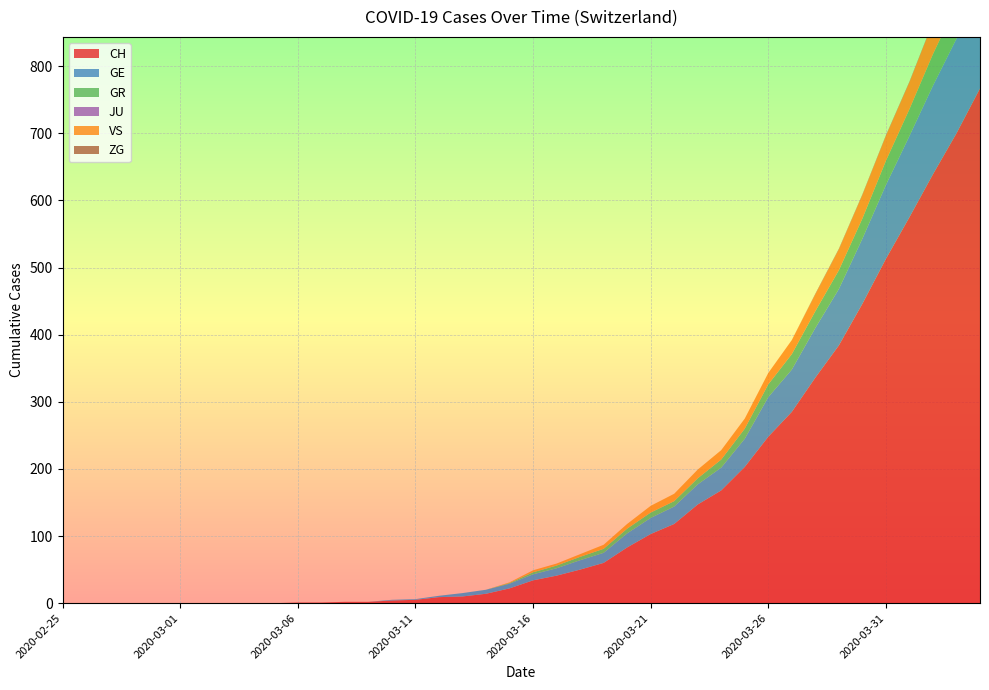

Reading right to left, list all the values displayed in this chart.

CH: 2020-04-04=767	2020-04-03=700	2020-04-02=639	2020-04-01=575	2020-03-31=513	2020-03-30=446	2020-03-29=384	2020-03-28=336	2020-03-27=285	2020-03-26=248	2020-03-25=203	2020-03-24=168	2020-03-23=147	2020-03-22=118	2020-03-21=103	2020-03-20=83	2020-03-19=60	2020-03-18=50	2020-03-17=41	2020-03-16=34	2020-03-15=22	2020-03-14=14	2020-03-13=10	2020-03-12=9	2020-03-11=5	2020-03-10=4	2020-03-09=2	2020-03-08=2	2020-03-07=1	2020-03-06=1	2020-03-05=0	2020-03-04=0	2020-03-03=0	2020-03-02=0	2020-03-01=0	2020-02-29=0	2020-02-28=0	2020-02-27=0	2020-02-26=0	2020-02-25=0
GE: 2020-04-04=155	2020-04-03=141	2020-04-02=132	2020-04-01=121	2020-03-31=110	2020-03-30=97	2020-03-29=84	2020-03-28=74	2020-03-27=63	2020-03-26=59	2020-03-25=42	2020-03-24=34	2020-03-23=30	2020-03-22=26	2020-03-21=24	2020-03-20=21	2020-03-19=15	2020-03-18=14	2020-03-17=11	2020-03-16=9	2020-03-15=7	2020-03-14=6	2020-03-13=5	2020-03-12=2	2020-03-11=1	2020-03-10=1	2020-03-09=0	2020-03-08=0	2020-03-07=0	2020-03-06=0	2020-03-05=0	2020-03-04=0	2020-03-03=0	2020-03-02=0	2020-03-01=0	2020-02-29=0	2020-02-28=0	2020-02-27=0	2020-02-26=0	2020-02-25=0
GR: 2020-04-04=53	2020-04-03=51	2020-04-02=47	2020-04-01=40	2020-03-31=36	2020-03-30=30	2020-03-29=28	2020-03-28=25	2020-03-27=23	2020-03-26=19	2020-03-25=15	2020-03-24=12	2020-03-23=9	2020-03-22=8	2020-03-21=8	2020-03-20=7	2020-03-19=6	2020-03-18=5	2020-03-17=4	2020-03-16=3	2020-03-15=1	2020-03-14=0	2020-03-13=0	2020-03-12=0	2020-03-11=0	2020-03-10=0	2020-03-09=0	2020-03-08=0	2020-03-07=0	2020-03-06=0	2020-03-05=0	2020-03-04=0	2020-03-03=0	2020-03-02=0	2020-03-01=0	2020-02-29=0	2020-02-28=0	2020-02-27=0	2020-02-26=0	2020-02-25=0
JU: 2020-04-04=0	2020-04-03=0	2020-04-02=0	2020-04-01=0	2020-03-31=0	2020-03-30=0	2020-03-29=0	2020-03-28=0	2020-03-27=0	2020-03-26=0	2020-03-25=0	2020-03-24=0	2020-03-23=0	2020-03-22=0	2020-03-21=0	2020-03-20=0	2020-03-19=0	2020-03-18=0	2020-03-17=0	2020-03-16=0	2020-03-15=0	2020-03-14=0	2020-03-13=0	2020-03-12=0	2020-03-11=0	2020-03-10=0	2020-03-09=0	2020-03-08=0	2020-03-07=0	2020-03-06=0	2020-03-05=0	2020-03-04=0	2020-03-03=0	2020-03-02=0	2020-03-01=0	2020-02-29=0	2020-02-28=0	2020-02-27=0	2020-02-26=0	2020-02-25=0
VS: 2020-04-04=53	2020-04-03=51	2020-04-02=47	2020-04-01=40	2020-03-31=37	2020-03-30=35	2020-03-29=31	2020-03-28=25	2020-03-27=21	2020-03-26=17	2020-03-25=15	2020-03-24=14	2020-03-23=13	2020-03-22=11	2020-03-21=10	2020-03-20=7	2020-03-19=6	2020-03-18=4	2020-03-17=3	2020-03-16=3	2020-03-15=1	2020-03-14=0	2020-03-13=0	2020-03-12=0	2020-03-11=0	2020-03-10=0	2020-03-09=0	2020-03-08=0	2020-03-07=0	2020-03-06=0	2020-03-05=0	2020-03-04=0	2020-03-03=0	2020-03-02=0	2020-03-01=0	2020-02-29=0	2020-02-28=0	2020-02-27=0	2020-02-26=0	2020-02-25=0
ZG: 2020-04-04=2	2020-04-03=1	2020-04-02=1	2020-04-01=1	2020-03-31=1	2020-03-30=1	2020-03-29=1	2020-03-28=1	2020-03-27=0	2020-03-26=0	2020-03-25=0	2020-03-24=0	2020-03-23=0	2020-03-22=0	2020-03-21=0	2020-03-20=0	2020-03-19=0	2020-03-18=0	2020-03-17=0	2020-03-16=0	2020-03-15=0	2020-03-14=0	2020-03-13=0	2020-03-12=0	2020-03-11=0	2020-03-10=0	2020-03-09=0	2020-03-08=0	2020-03-07=0	2020-03-06=0	2020-03-05=0	2020-03-04=0	2020-03-03=0	2020-03-02=0	2020-03-01=0	2020-02-29=0	2020-02-28=0	2020-02-27=0	2020-02-26=0	2020-02-25=0